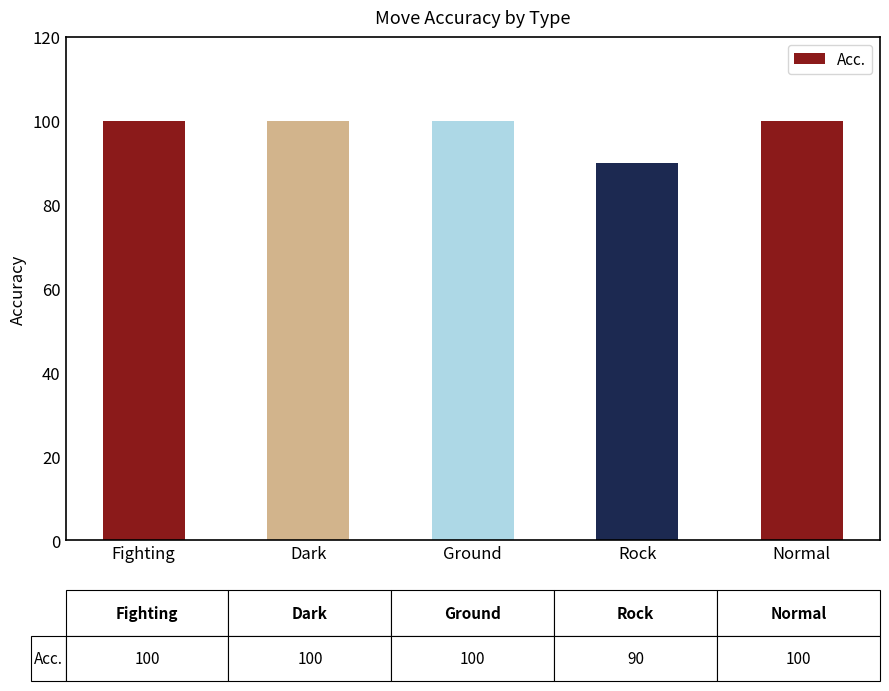

Are the bars grouped side by side (vs. stacked)?

No